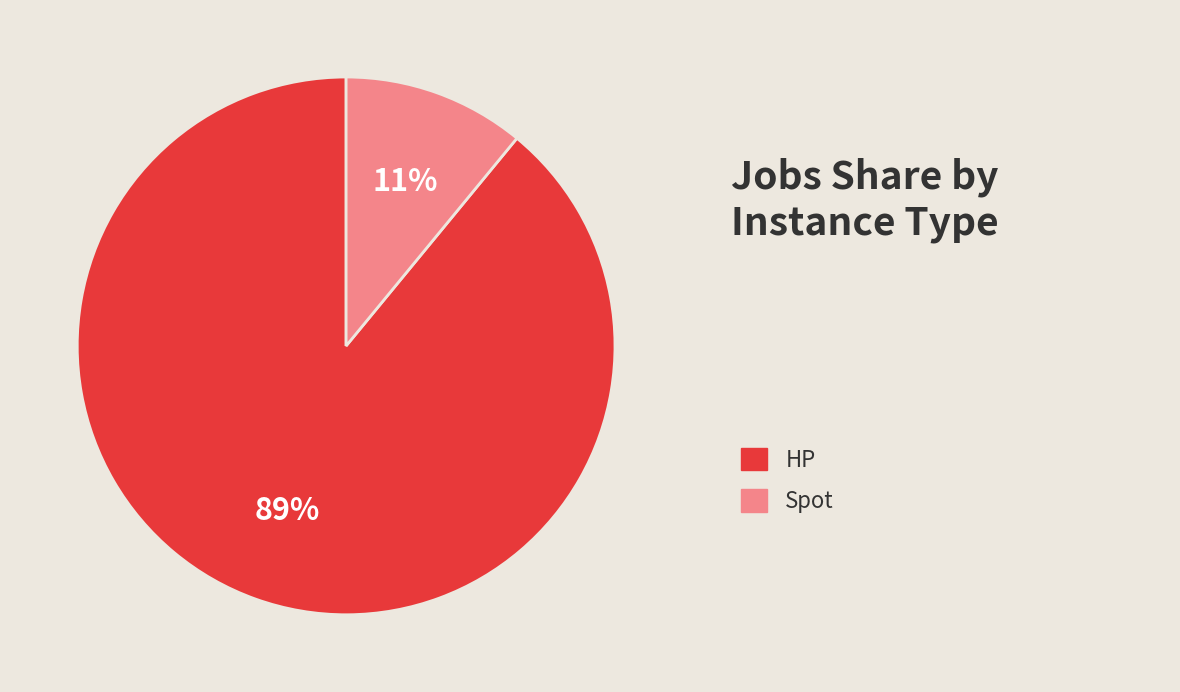

Does any single category account for the majority?

Yes